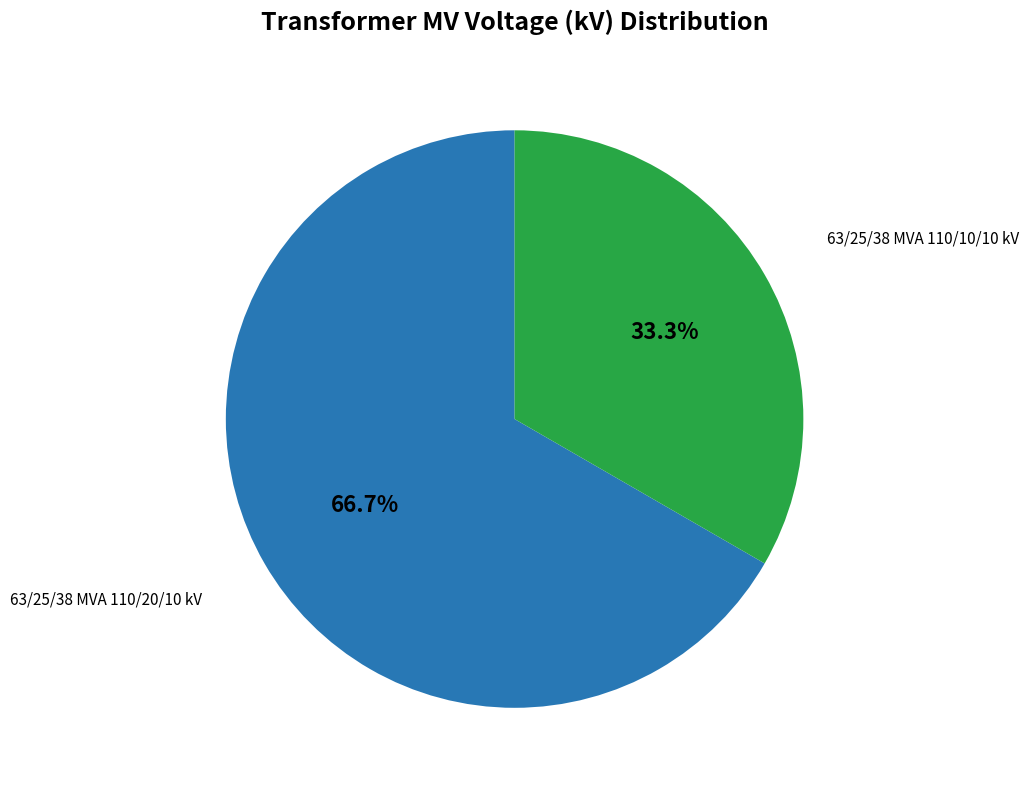

Does any single category account for the majority?

Yes